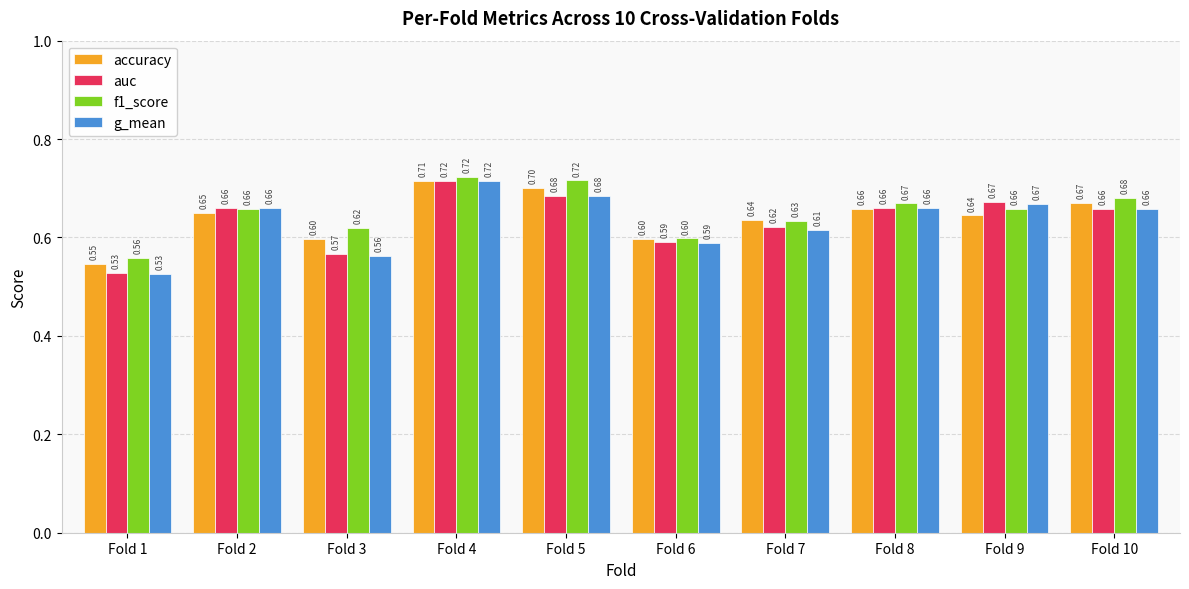

What is the sum of all g_mean values?

6.3